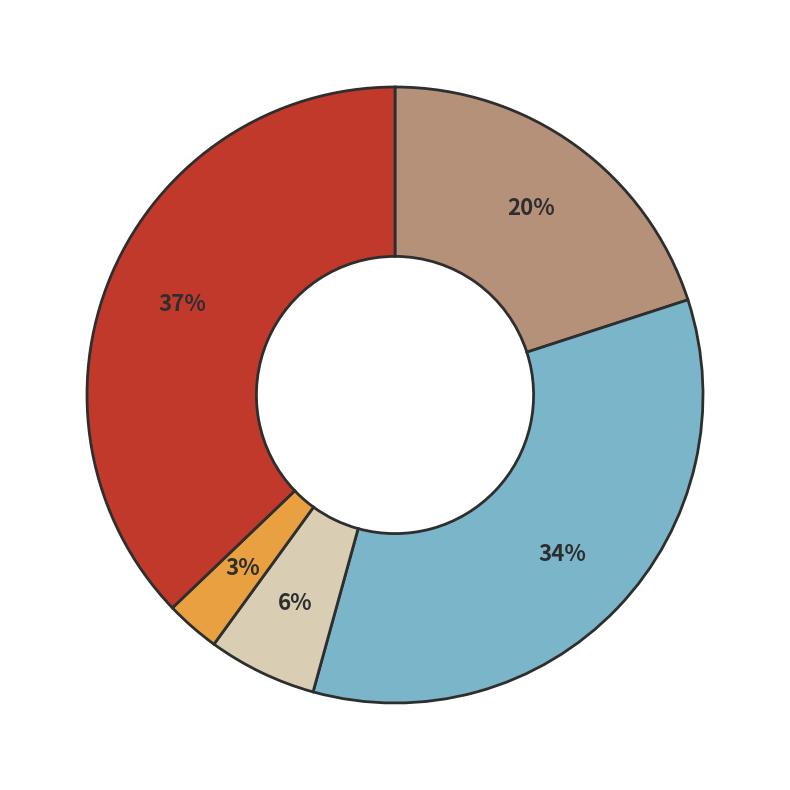

To the nearest percent, what is the difference between the largest and smallest slice percentages?

34%